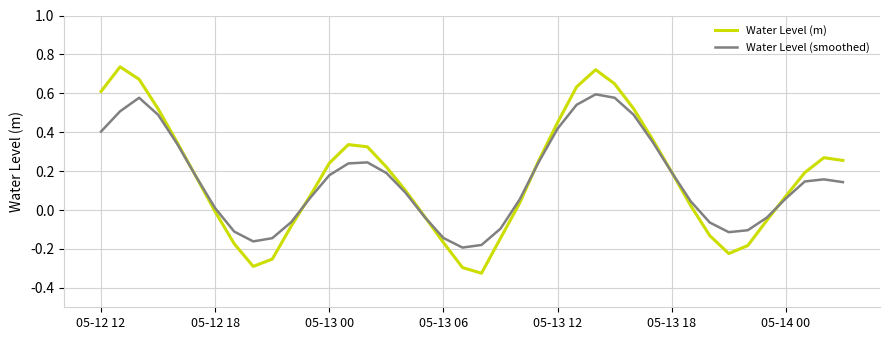

Which series has the largest range (max minus min)?

Water Level (m)